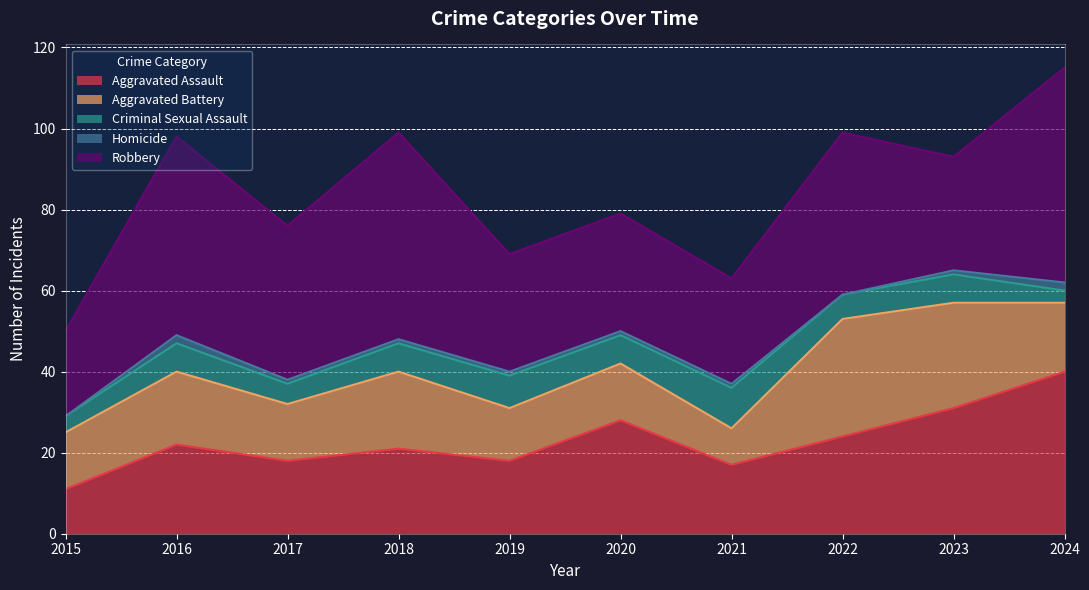

Between 2015 and 2017, which series saw the biggest shift?

Robbery